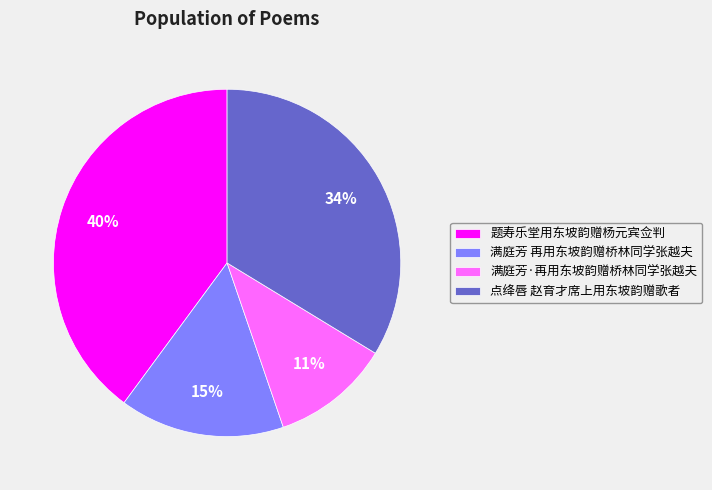

How many segments does this pie chart have?

4